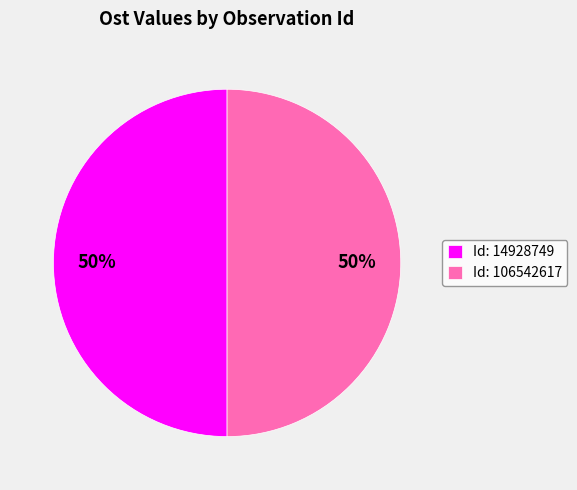

Is it true that Id: 106542617 is 58% of the pie?

False